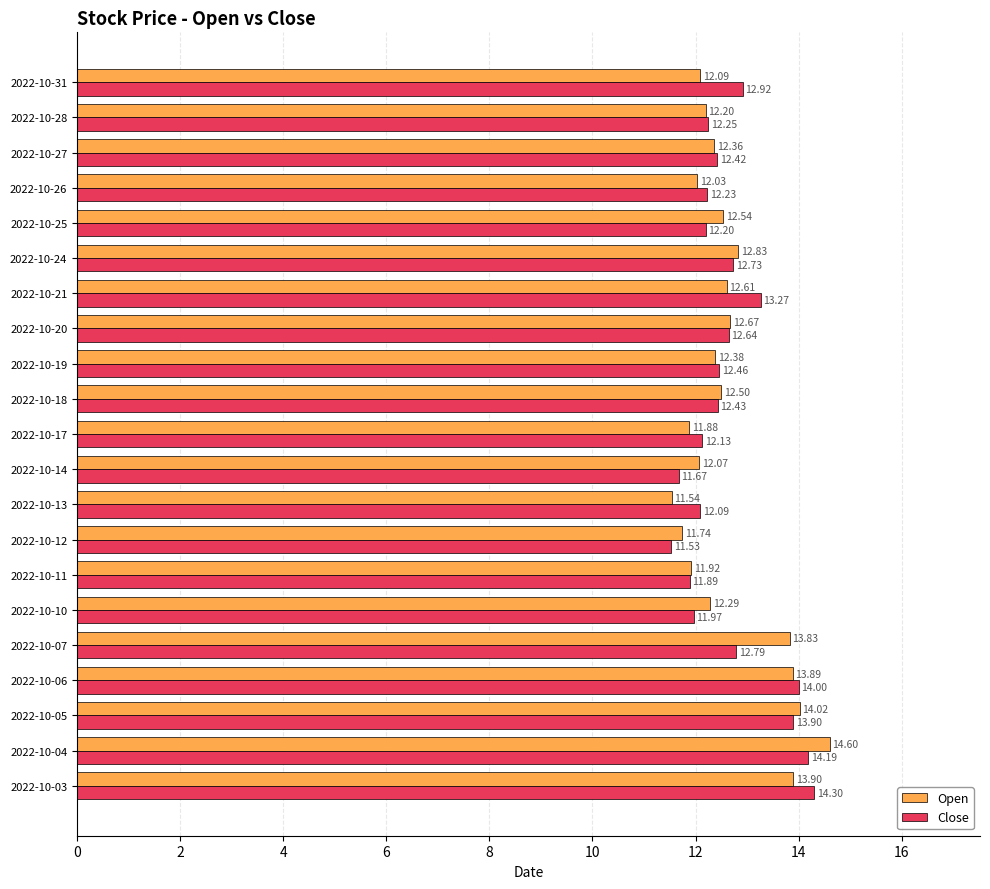

What is the difference between the second highest and minimum values in the Open series?

2.5